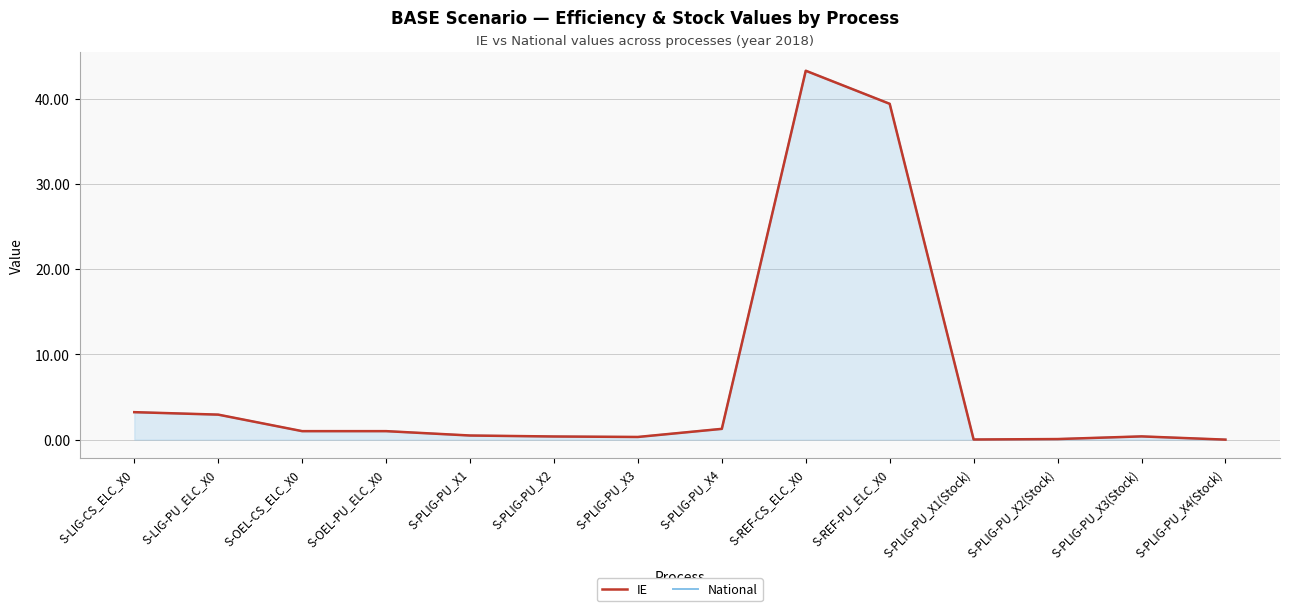

What is the total value across all series at S-PLIG-PU_X4?

2.5